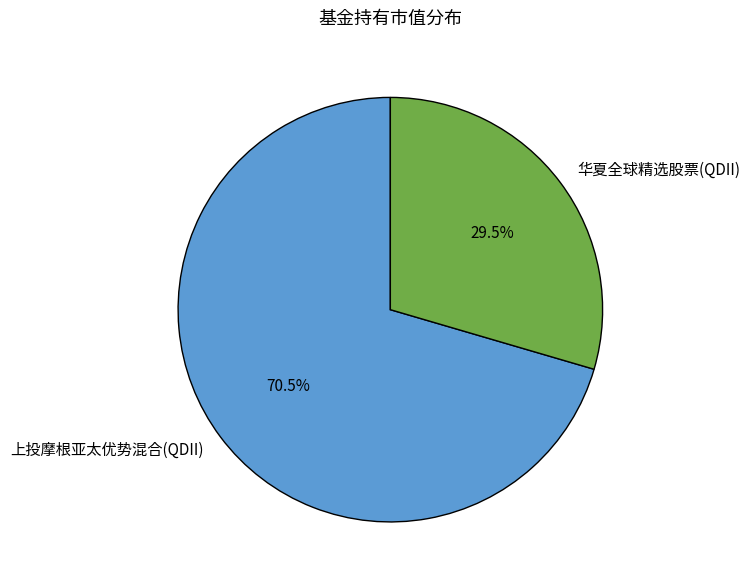

Do 上投摩根亚太优势混合(QDII) and 华夏全球精选股票(QDII) together represent more than half of the pie?

Yes